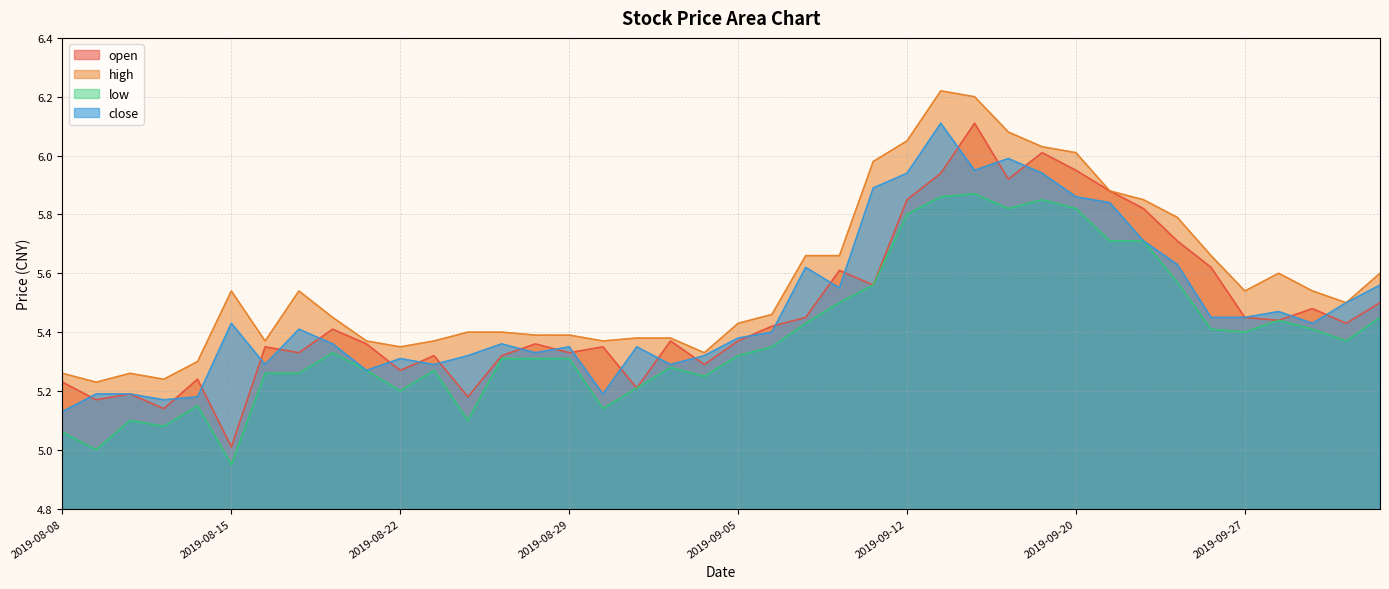

What is the label of the 34th point from the left?

2019-09-25